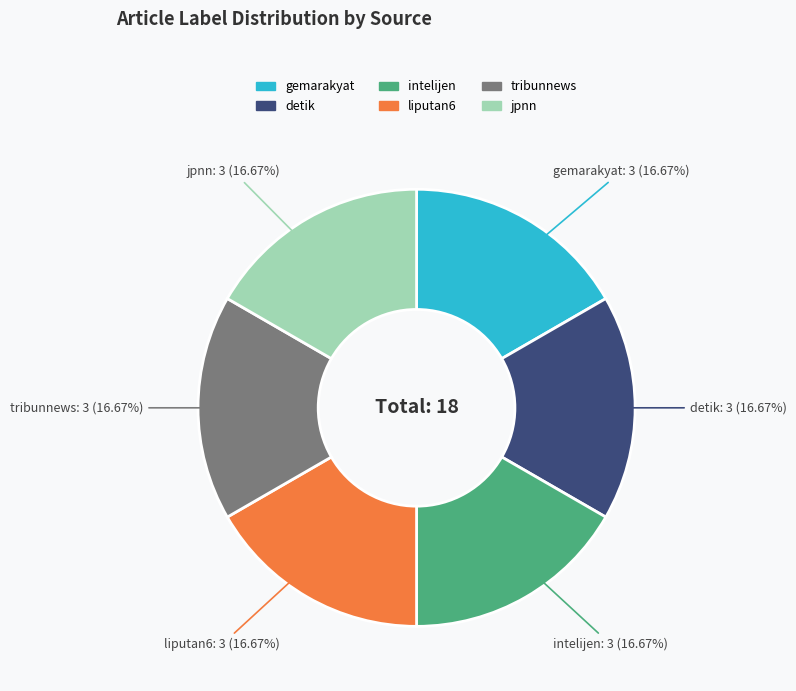

Is jpnn the majority of the pie?

No